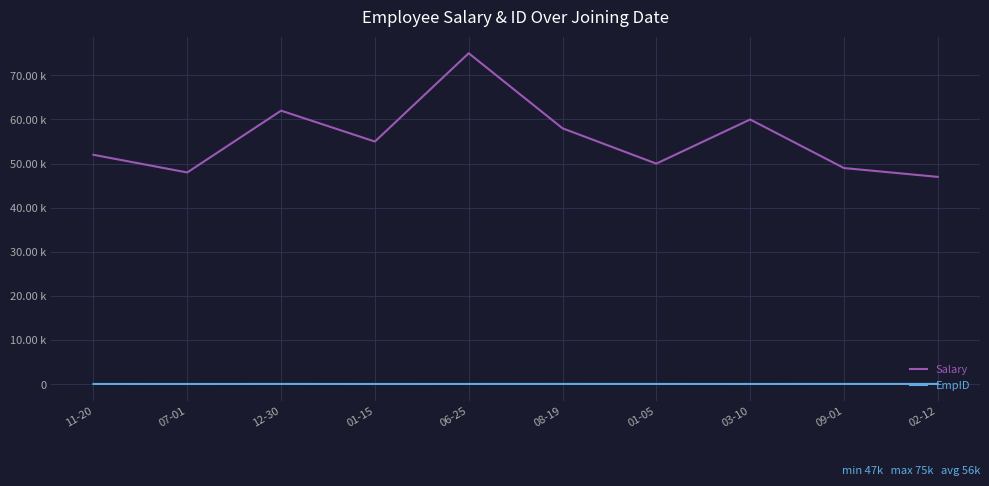

Which series has the largest total across all categories?

Salary